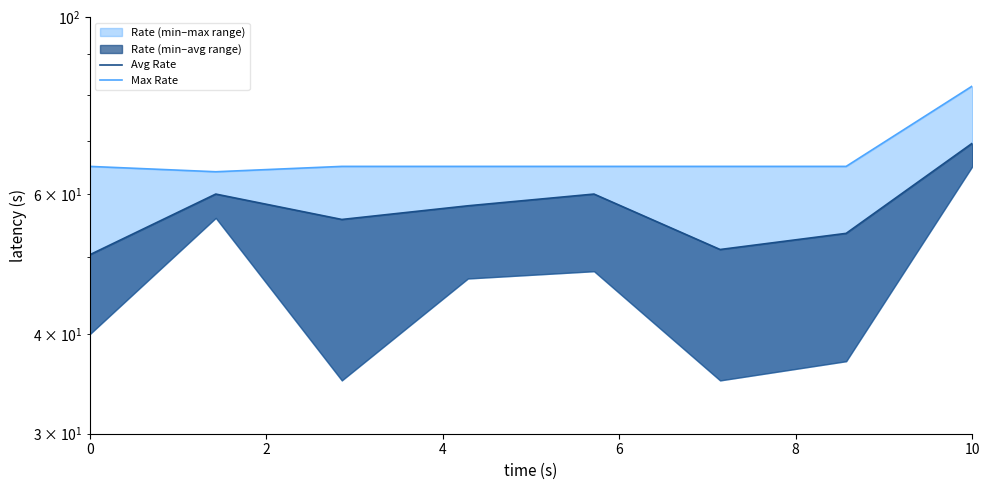

How many values in the Max Rate series are below 65?

1